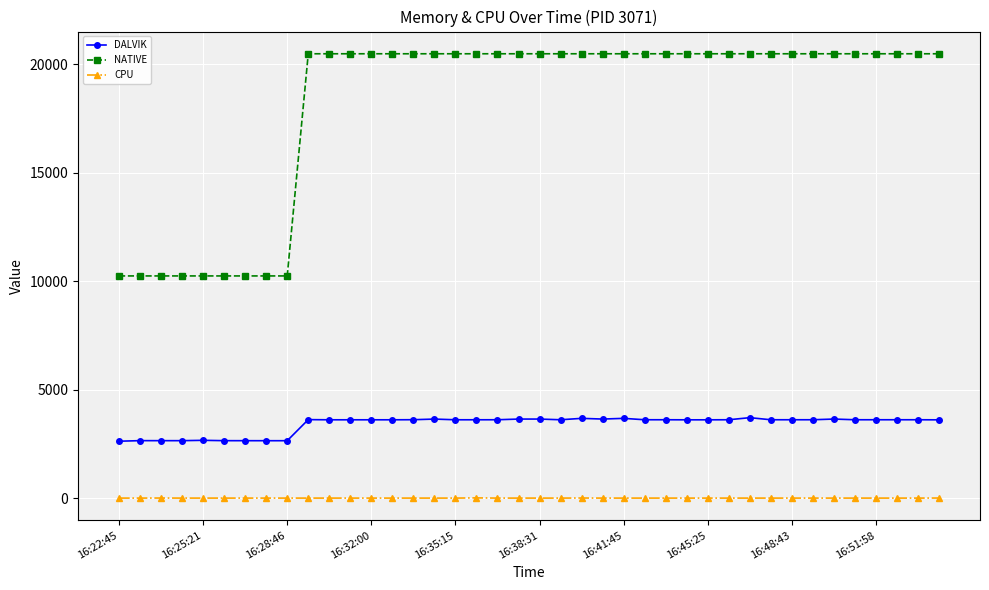

Which series has the widest spread of values?

NATIVE